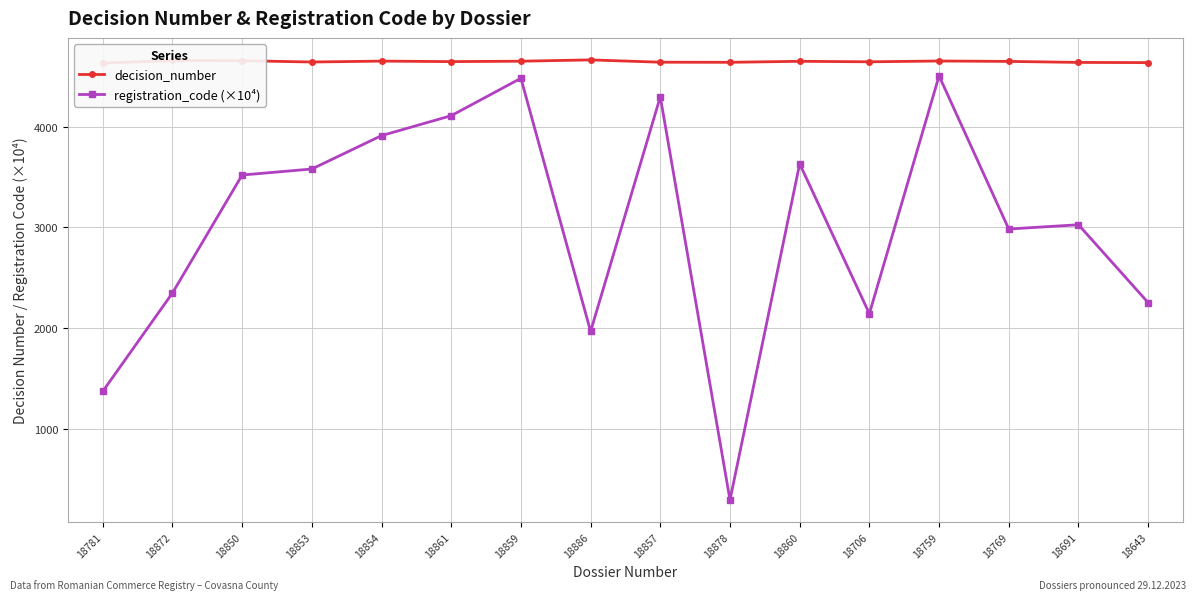

True or false: decision_number has a value of 6545.7 at 18691.

False